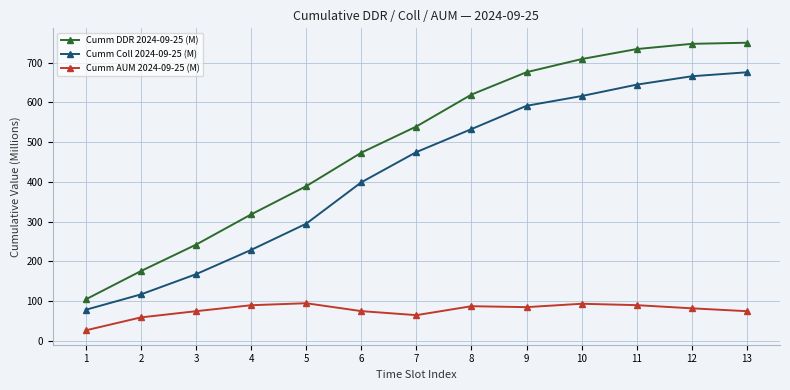

Between 4 and 11, which series saw the biggest shift?

Cumm DDR 2024-09-25 (M)